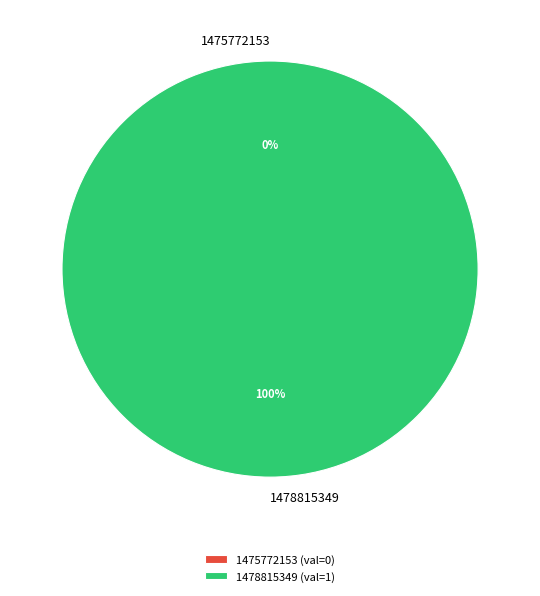

Which slice is the largest?

1478815349